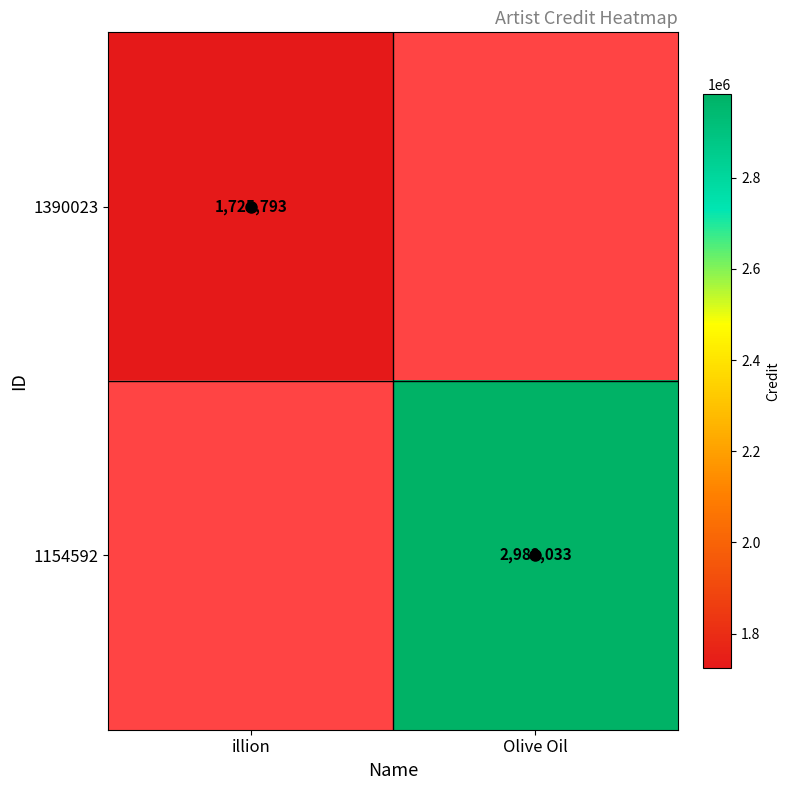

Where is 1390023 nearest to the value 1725793?

illion